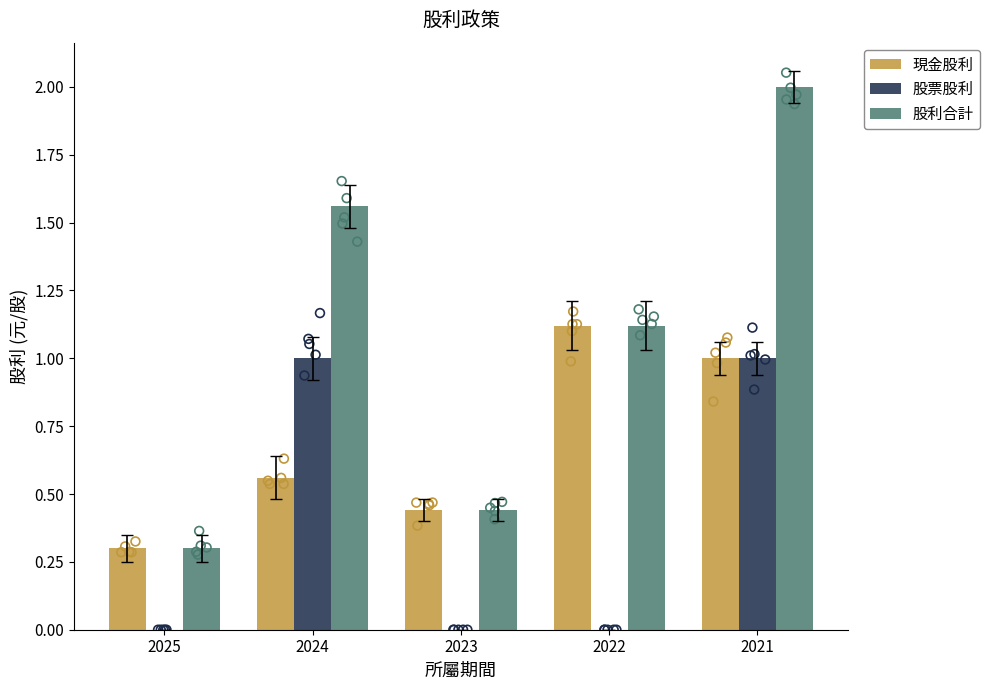

What is the total value across all series at 2023?

0.9